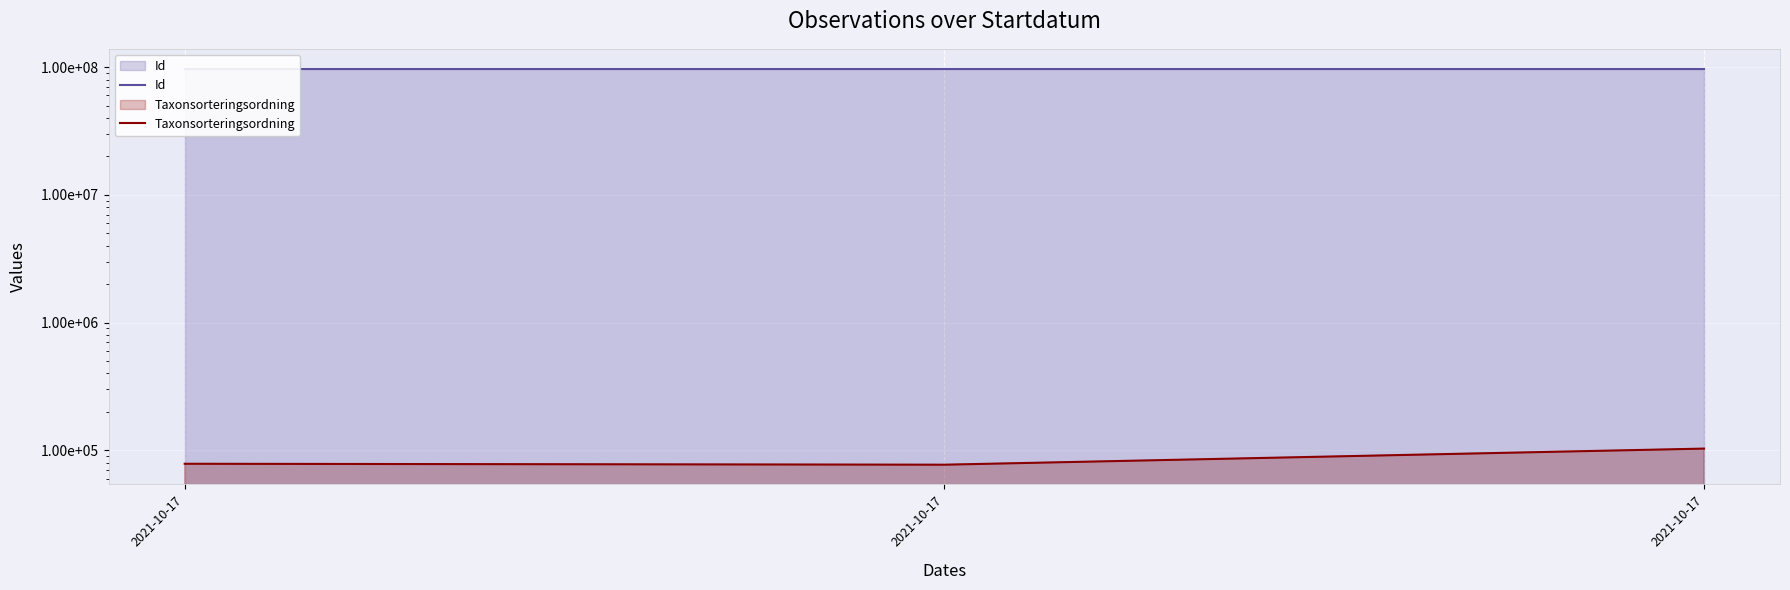

What are all the series names shown in the legend?

Id, Taxonsorteringsordning